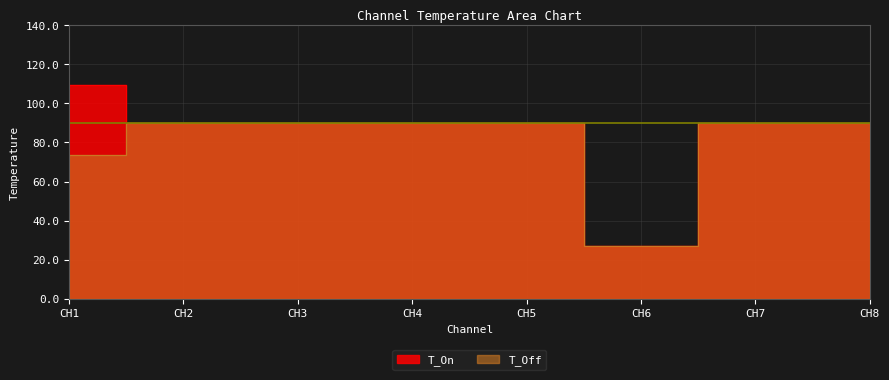

What is the sum of the T_Off values at CH8 and CH4?

180.0